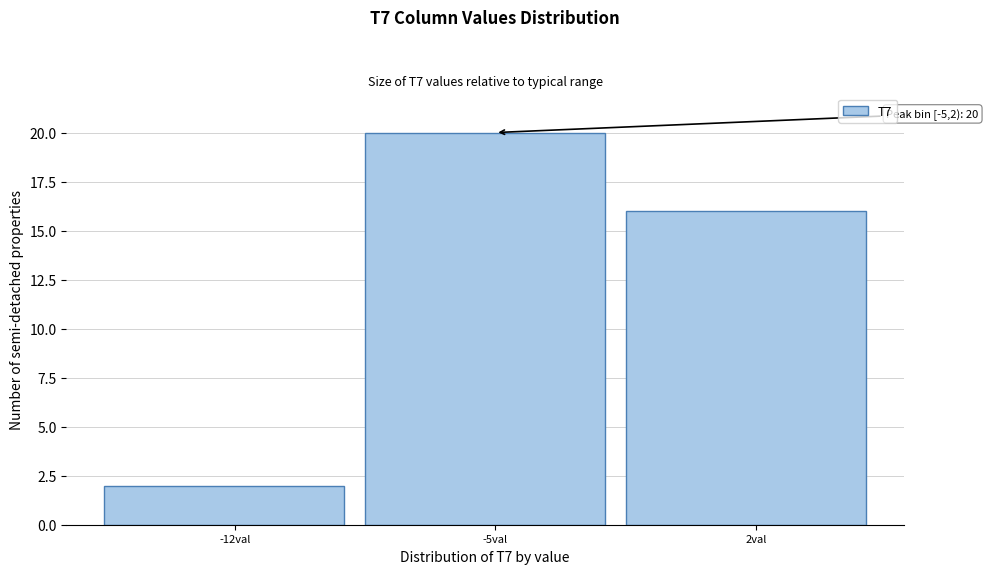

Reading left to right, extract all data points from this chart.

2	20	16